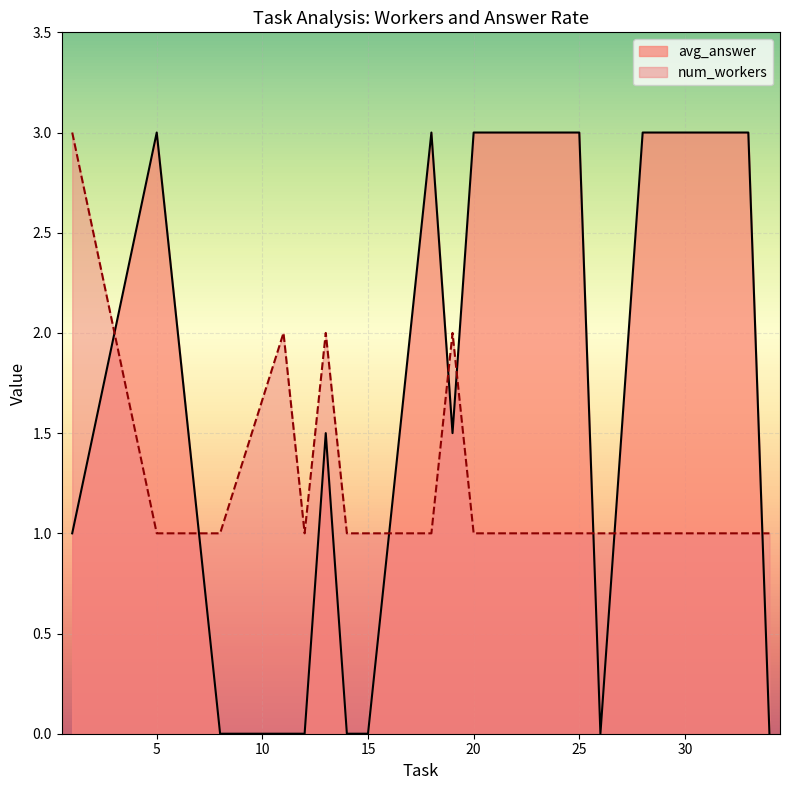

What is the difference between the maximum and minimum values in the num_workers series?

2.0